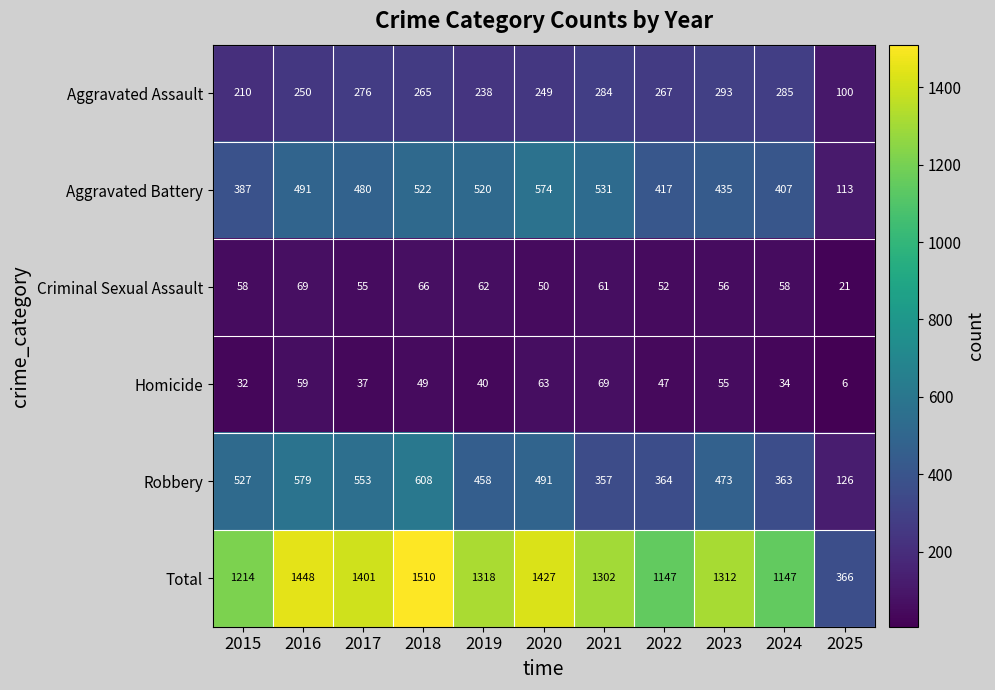

What is the average value of the Criminal Sexual Assault series?

55